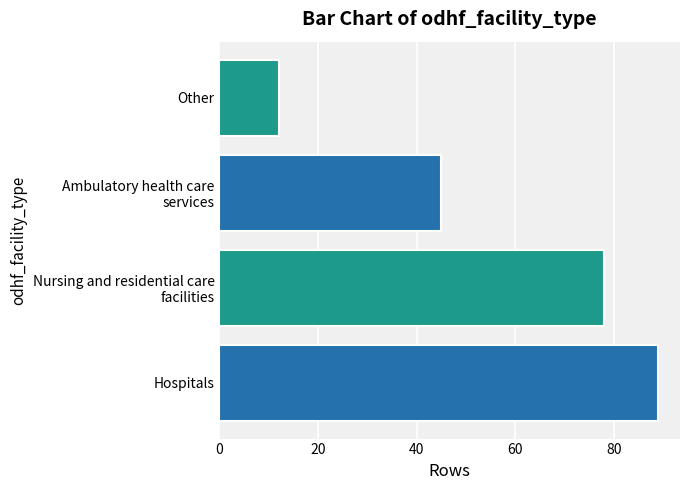

What is the average value?

56